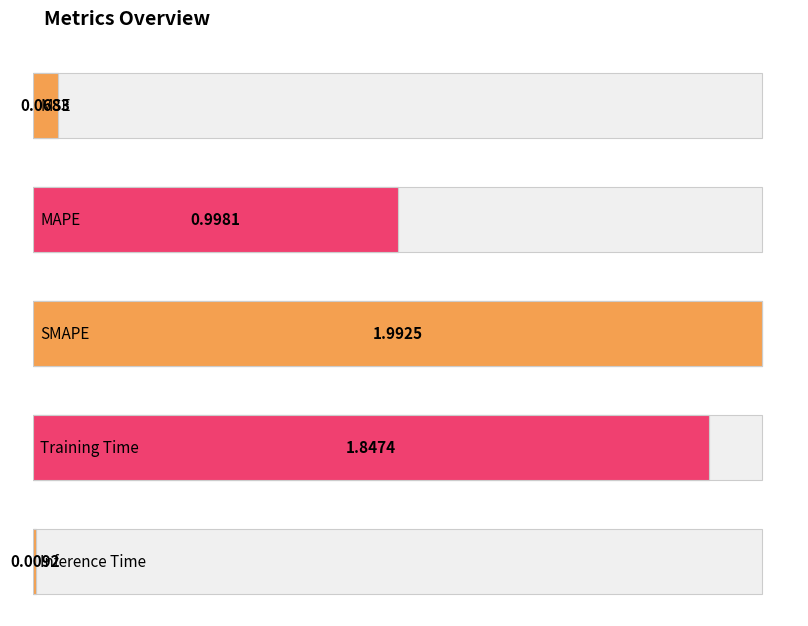

Which has a higher value, Training Time or MAPE?

Training Time